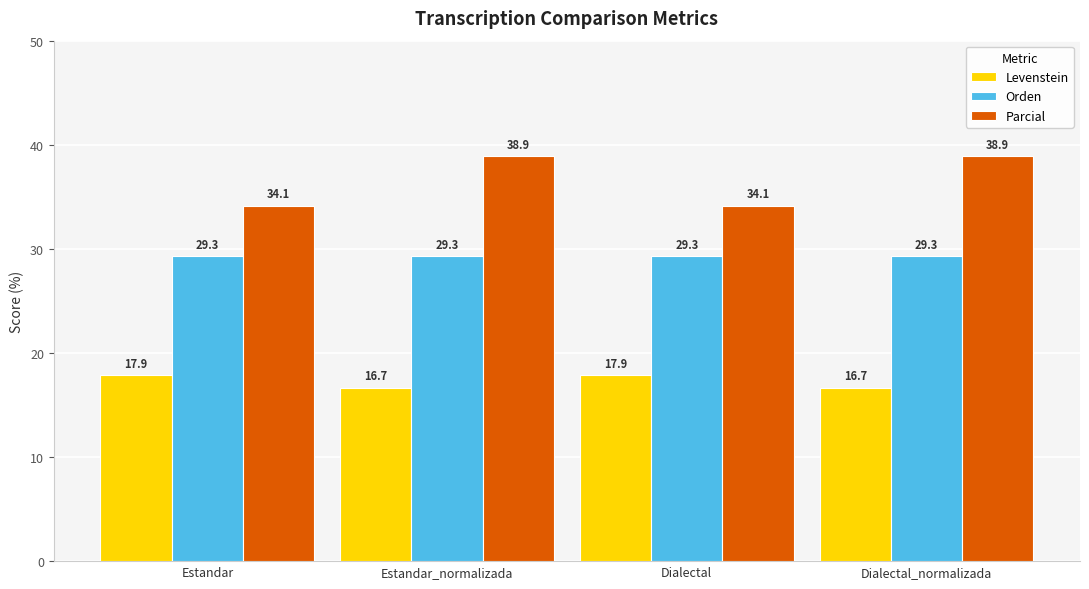

What is the value of the Parcial bar at the 1st from the left?

34.1